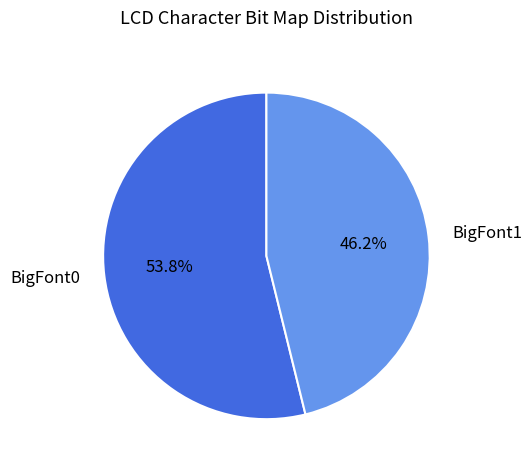

Is there any slice that represents more than half of the pie?

Yes